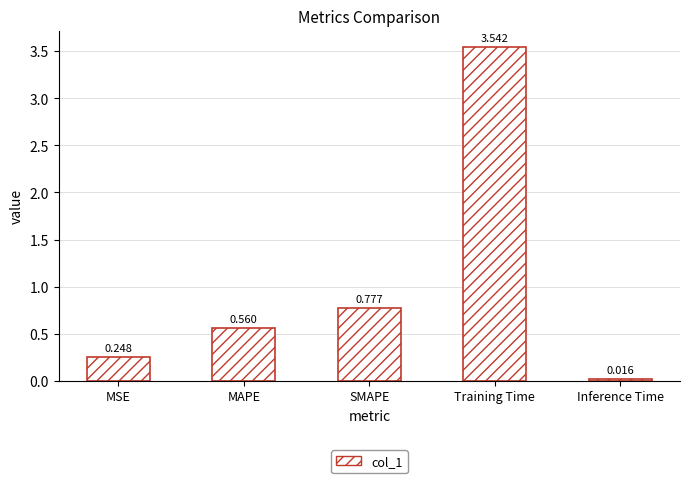

At which category does the chart reach its minimum across all series?

Inference Time